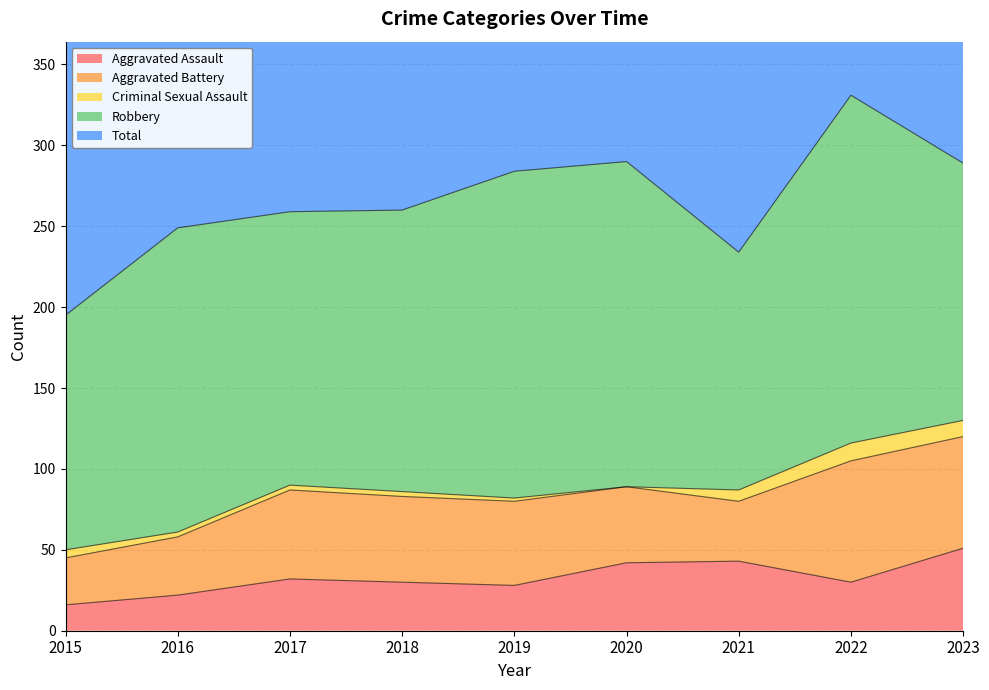

What is the total value across all series at 2022?

662